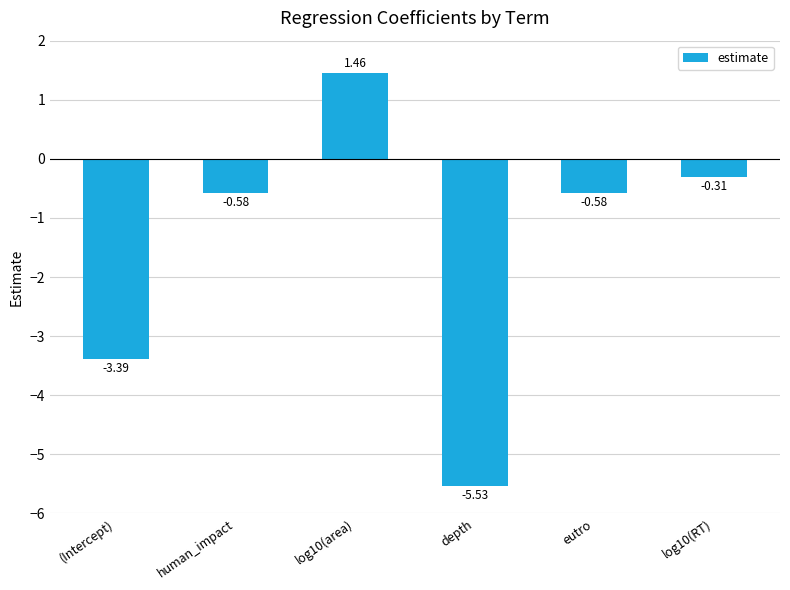

What is the label of the 6th bar from the right?

(Intercept)